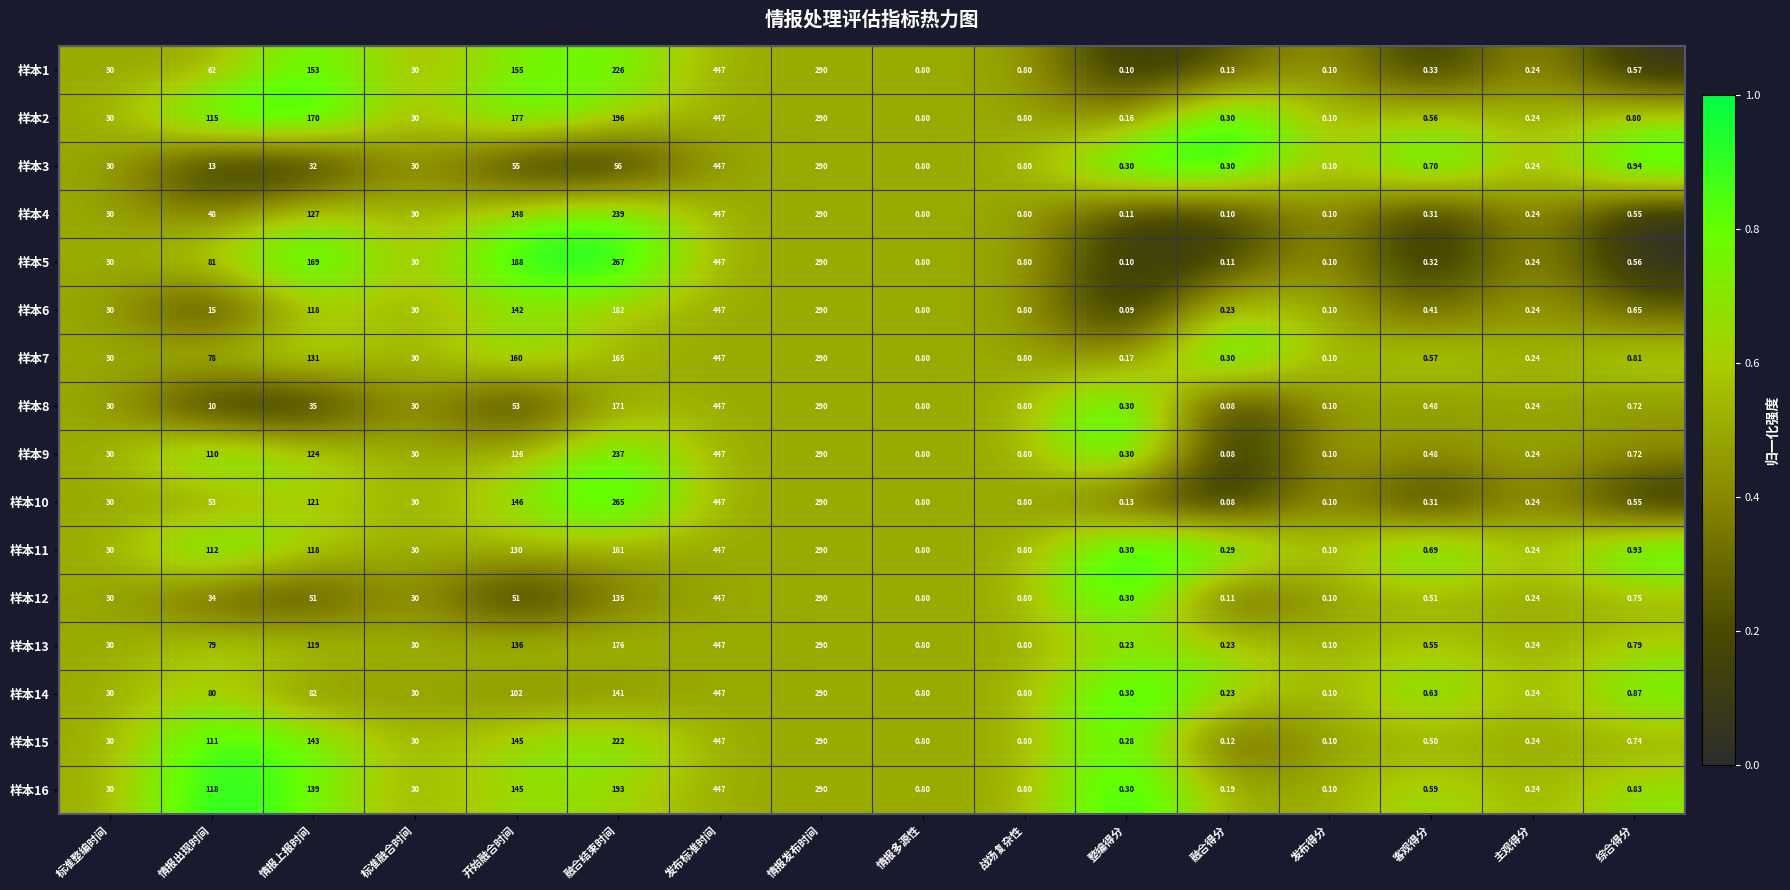

At which label is 样本1 closest to 223?

融合结束时间